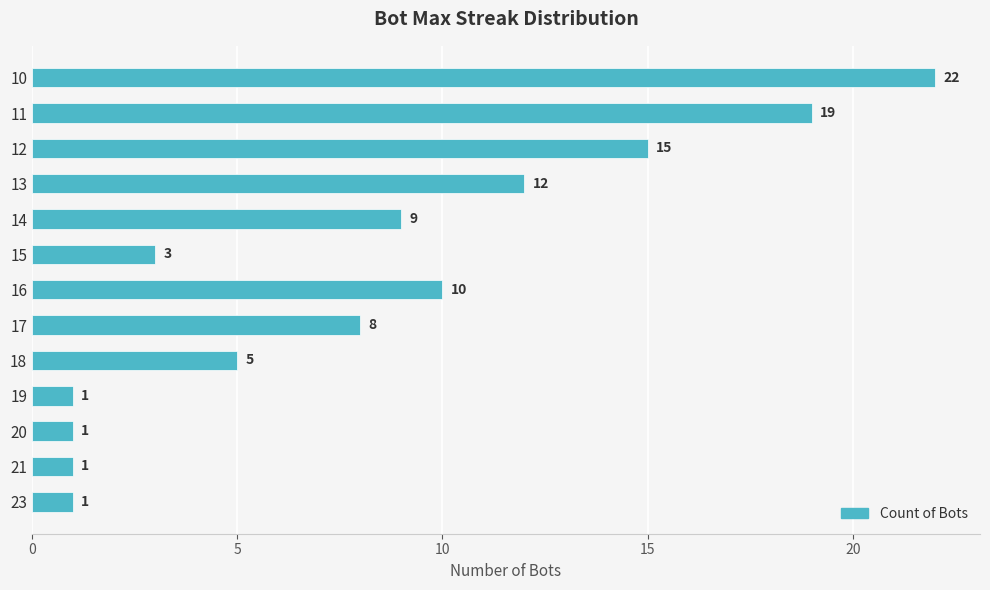

Which category has the highest value across all series?

10